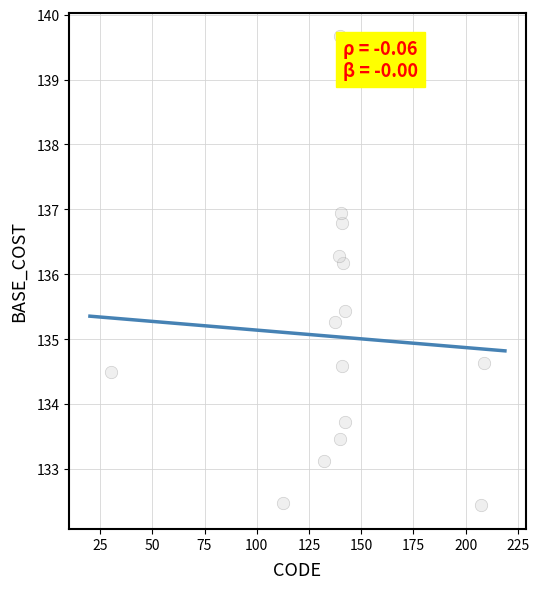

What Y value in the scatter plot is closest to 136?

136.2